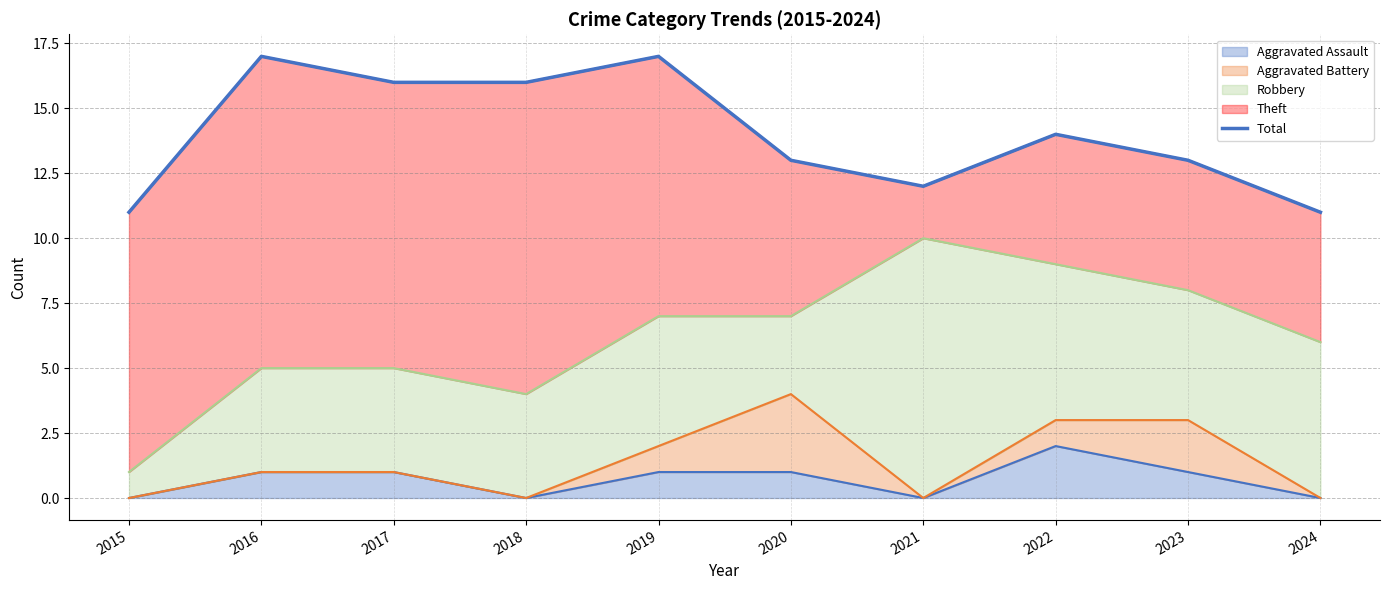

What is the difference between the maximum and second lowest values?

6